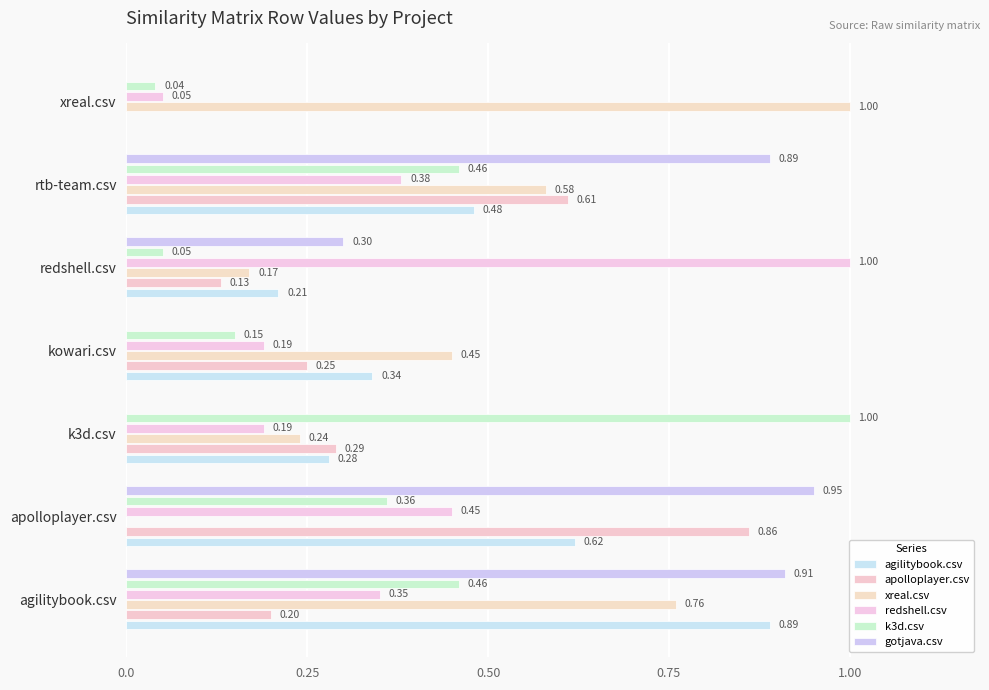

How many data points does each series have?

7